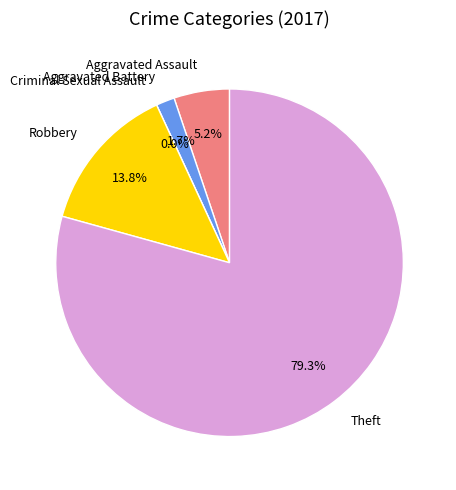

To the nearest percent, what is the combined percentage of Aggravated Assault and Aggravated Battery?

7%